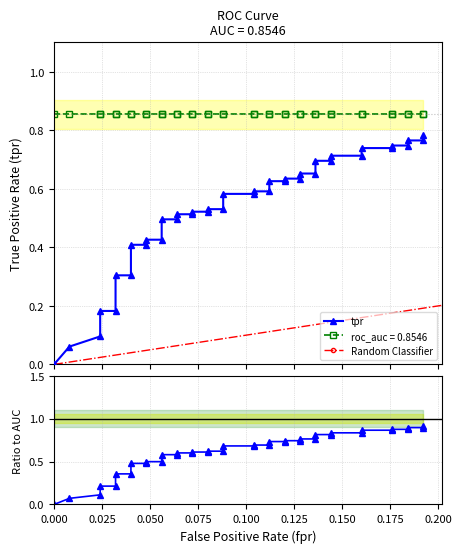

True or false: there are more than 1 points higher than both neighbors.

False